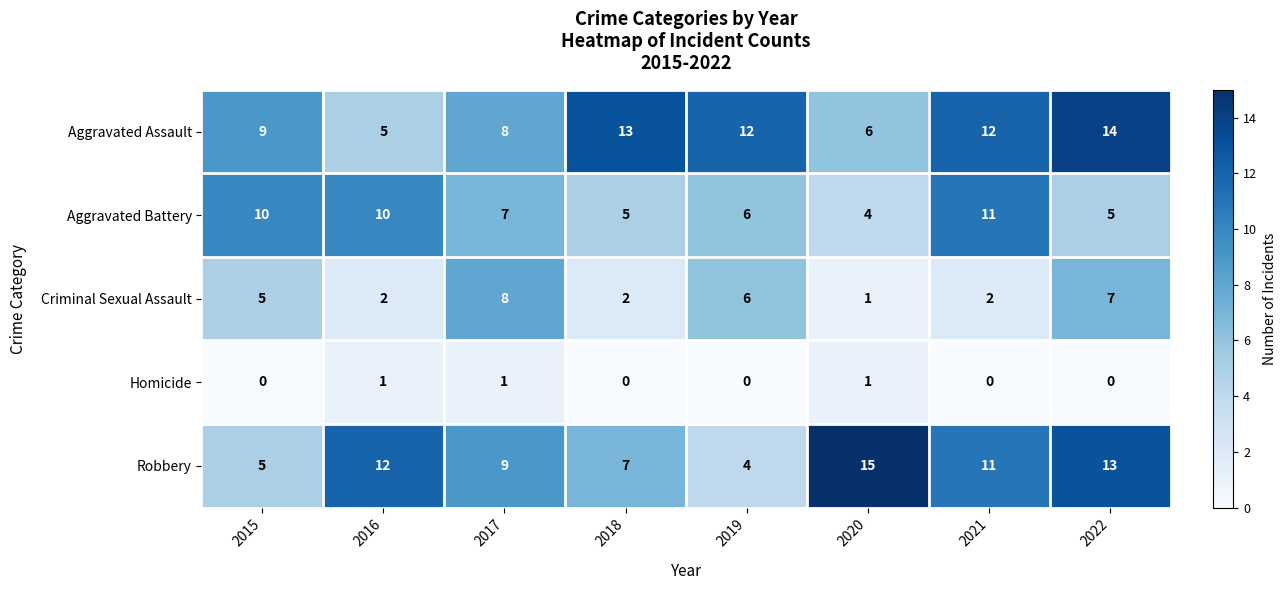

Where does the Robbery series first go above 11?

2016